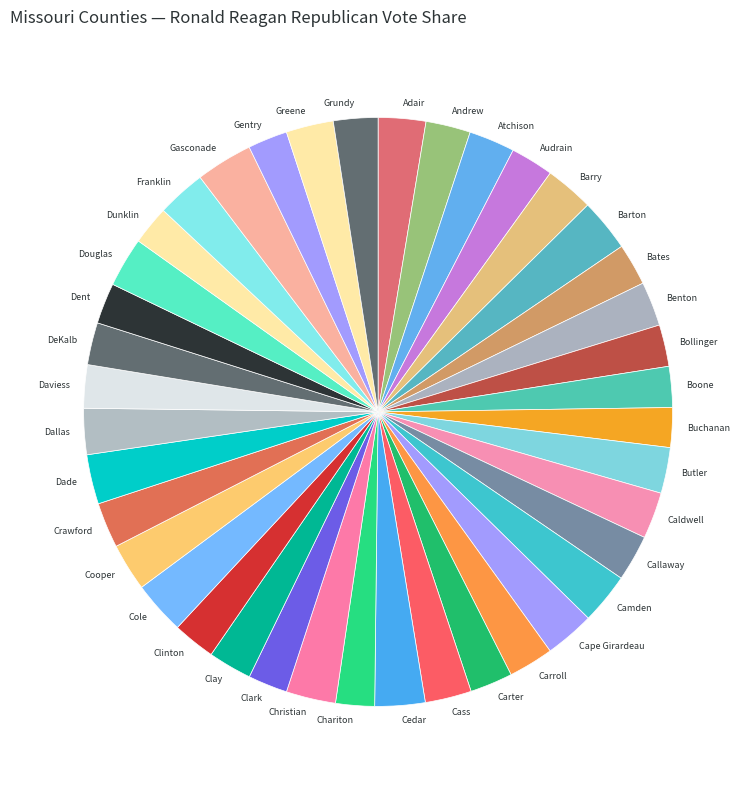

Approximately how many times larger is the value at Gentry compared to Gasconade?

0.7